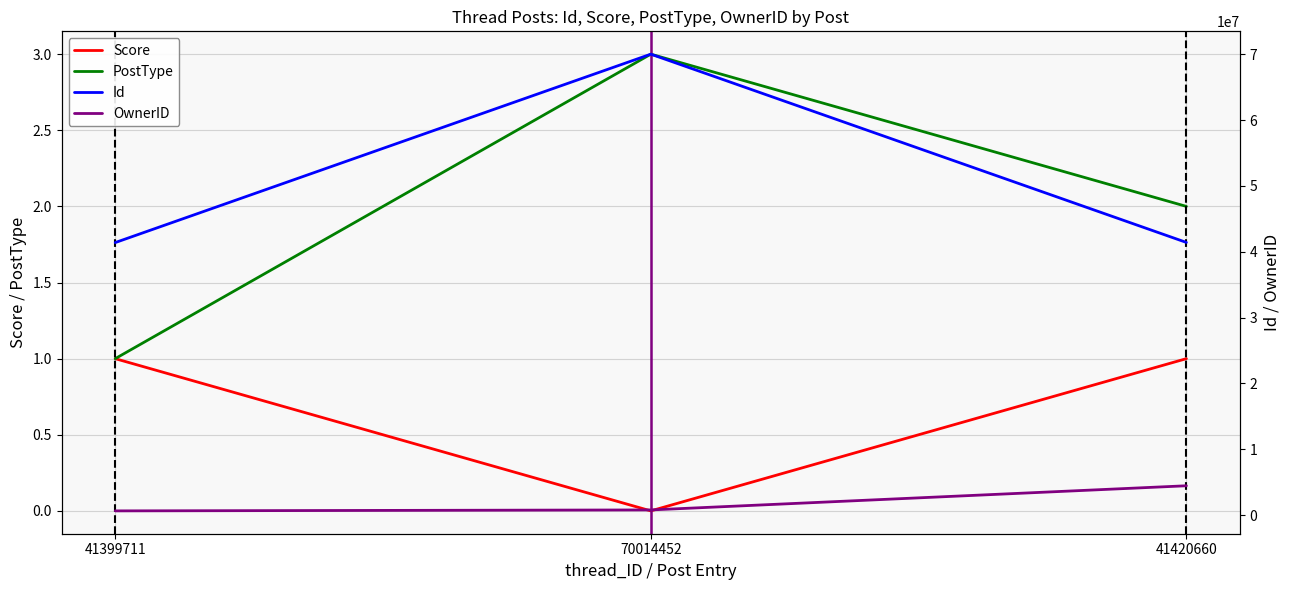

What is the total value across all series at 41420660?

45886865